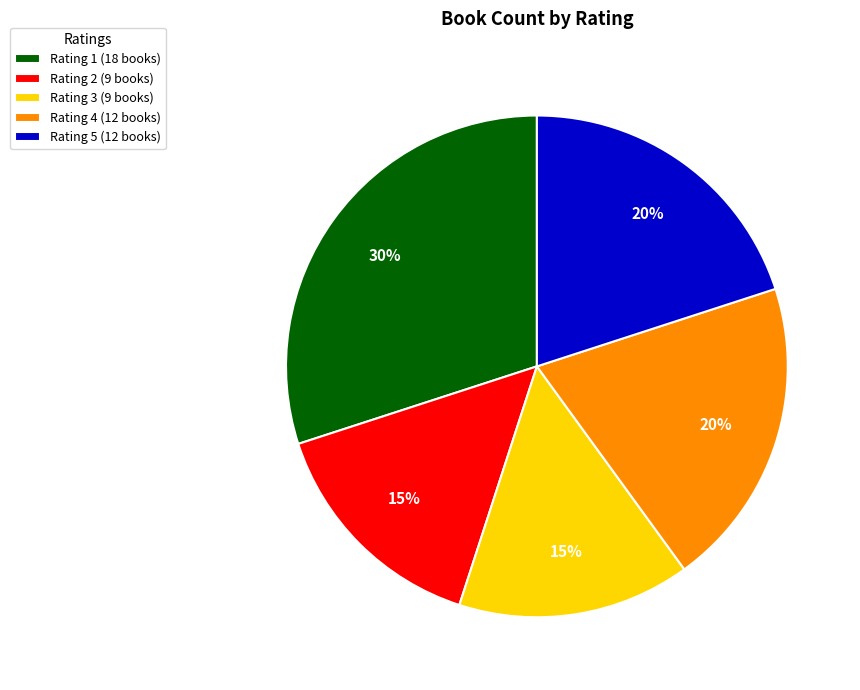

Does Rating 4 account for over 50% of the chart?

No